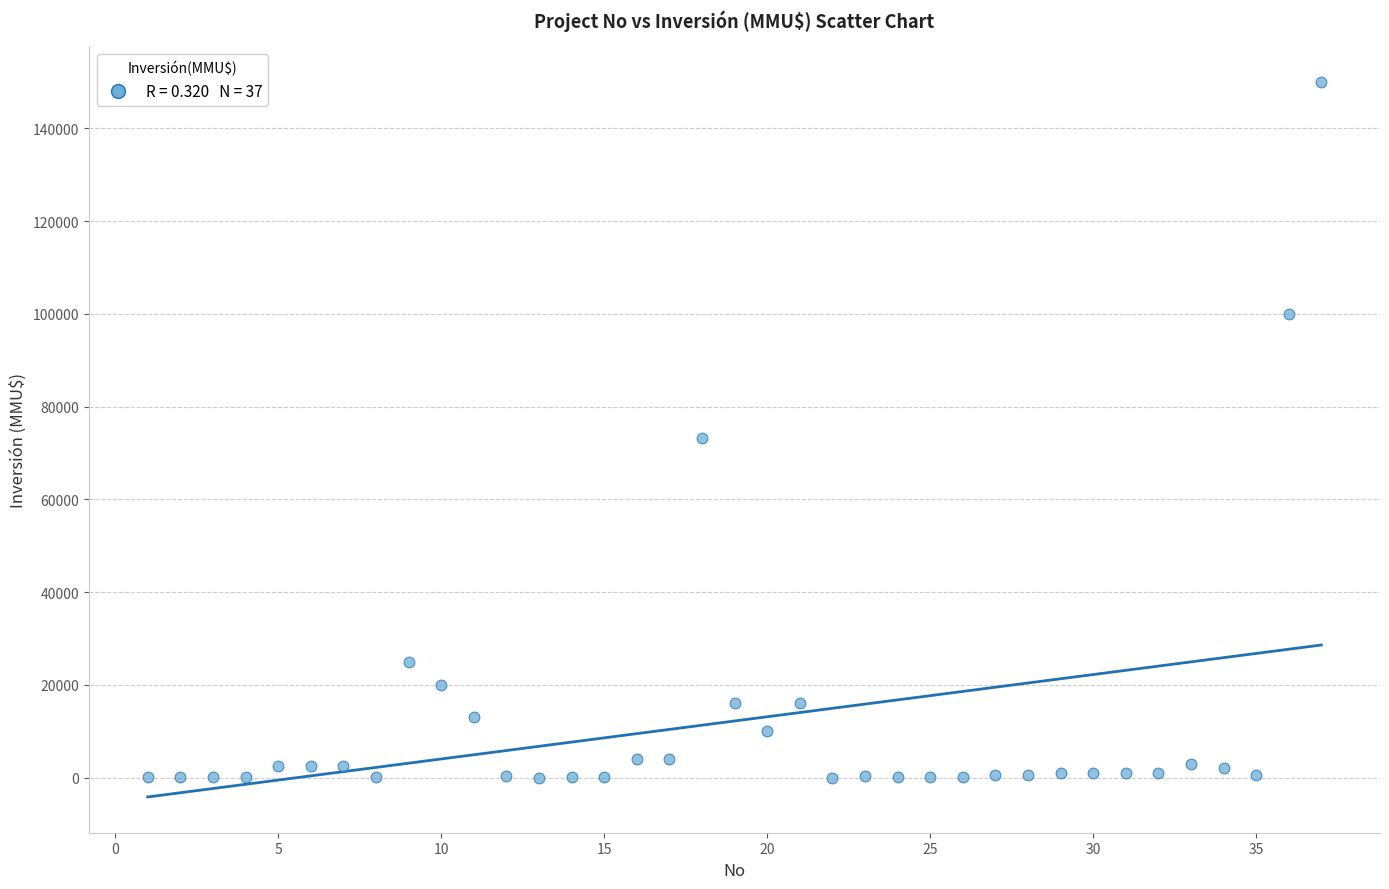

What Y value in the scatter plot is closest to 75000?

73200